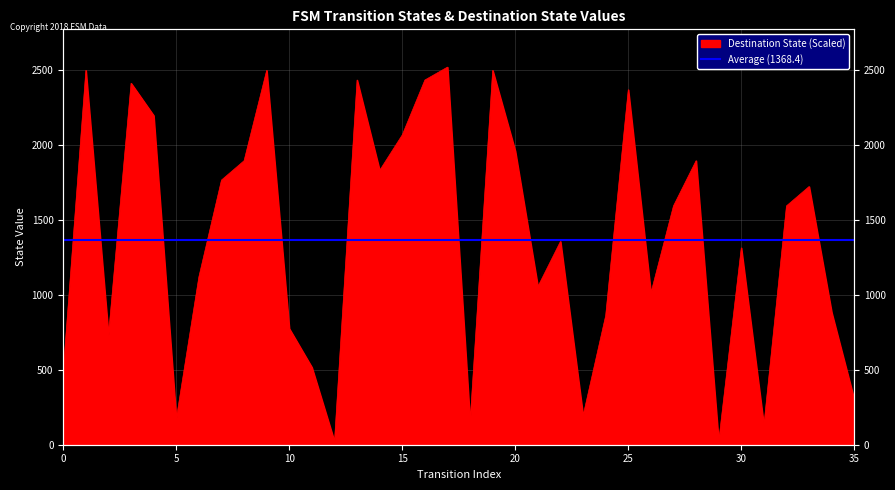

Which label corresponds to the smallest value in the chart?

12